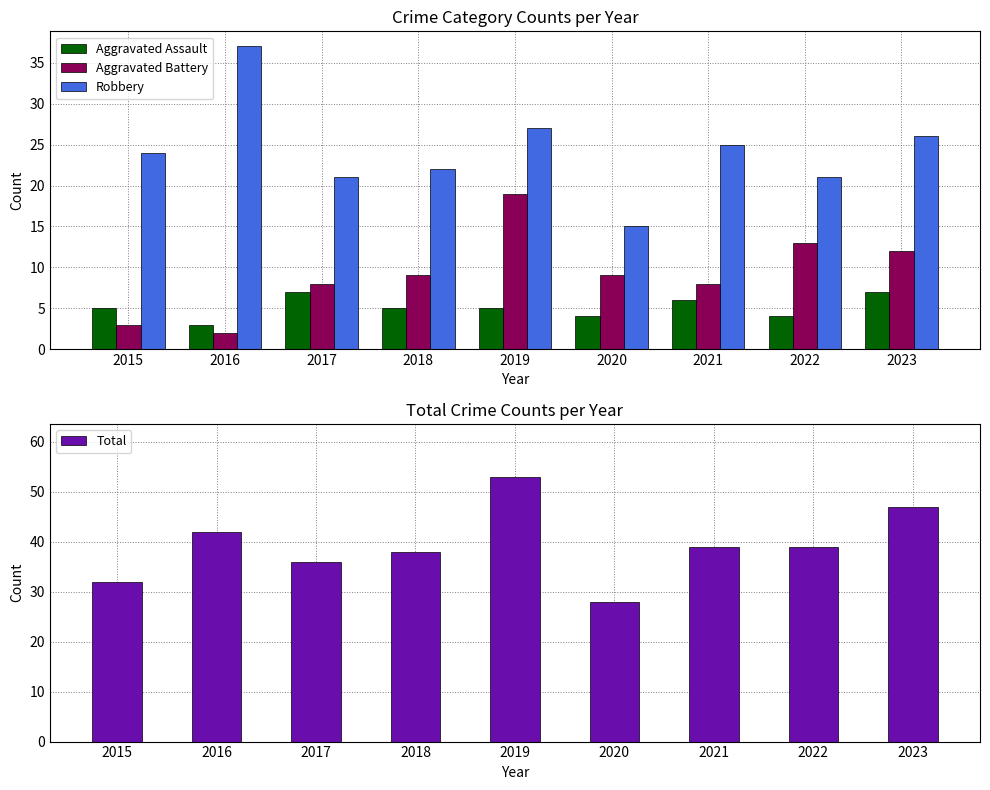

What is the smallest value displayed?

2